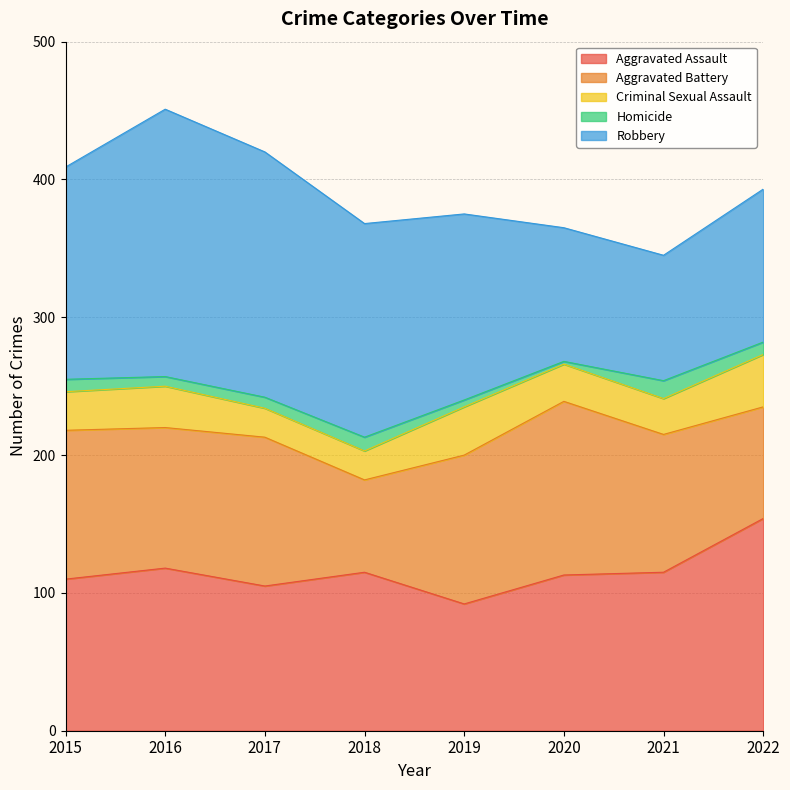

True or false: Homicide and Aggravated Battery cross at least once.

False